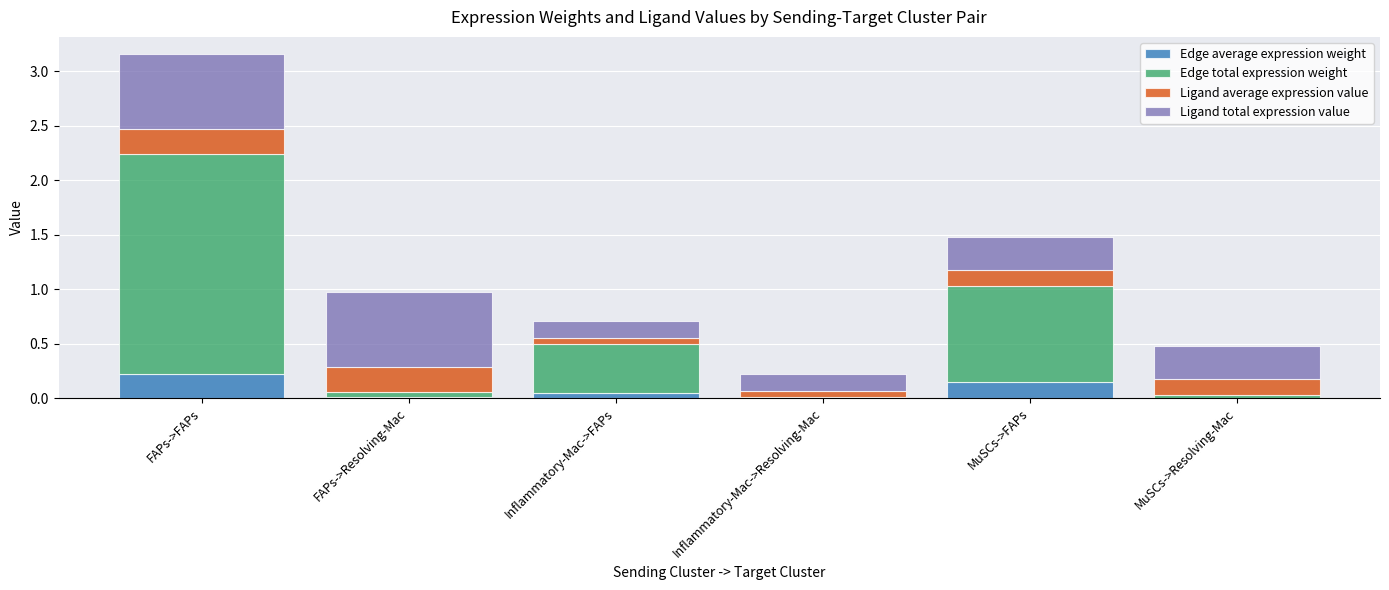

True or false: Ligand average expression value has a value of 0.1 at MuSCs->Resolving-Mac.

True